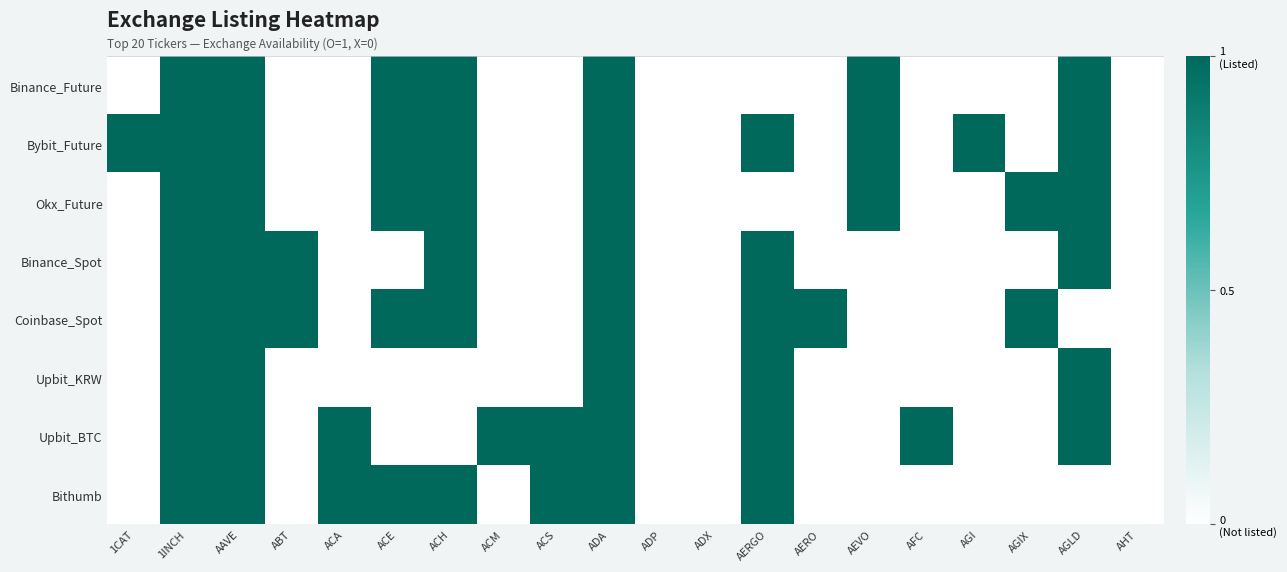

Rank the series by their maximum value, from highest to lowest.

Binance_Future, Bybit_Future, Okx_Future, Binance_Spot, Coinbase_Spot, Upbit_KRW, Upbit_BTC, Bithumb